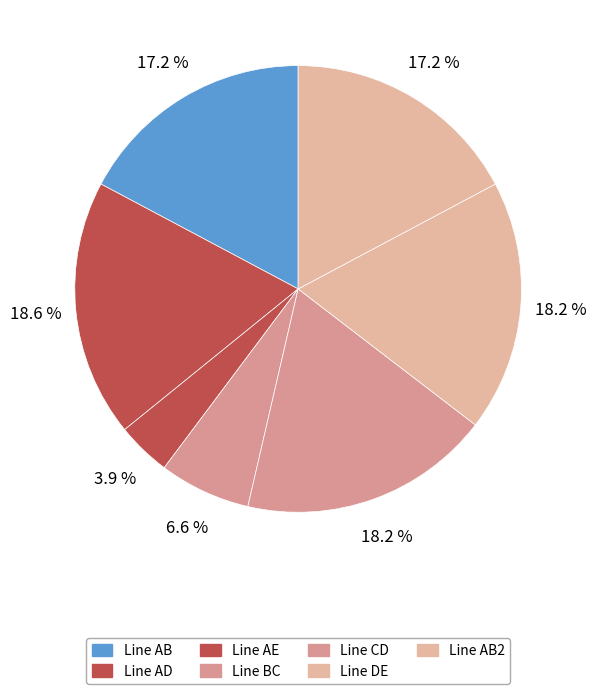

To the nearest percent, what is the combined percentage of Line AB2 and Line AD?

36%